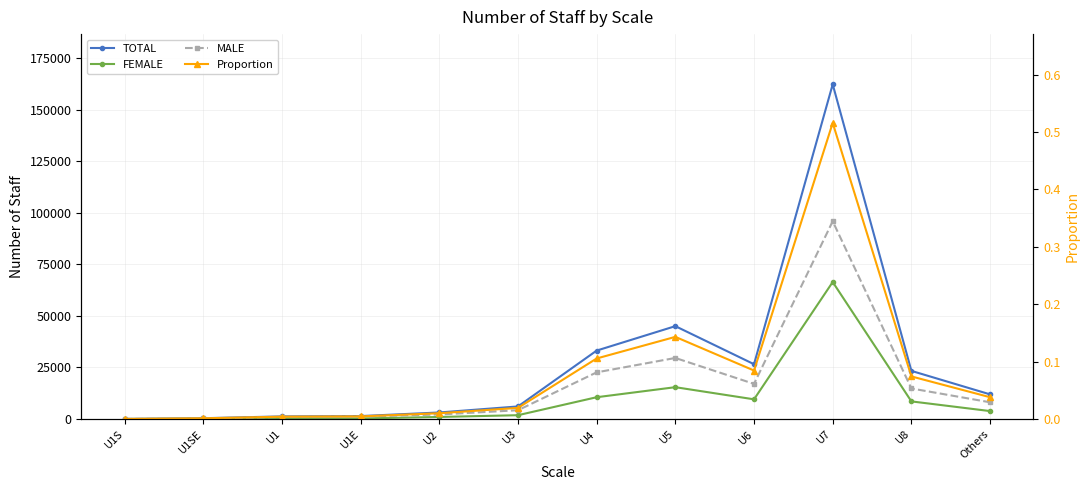

What value does the FEMALE series have at U3?

1836.0